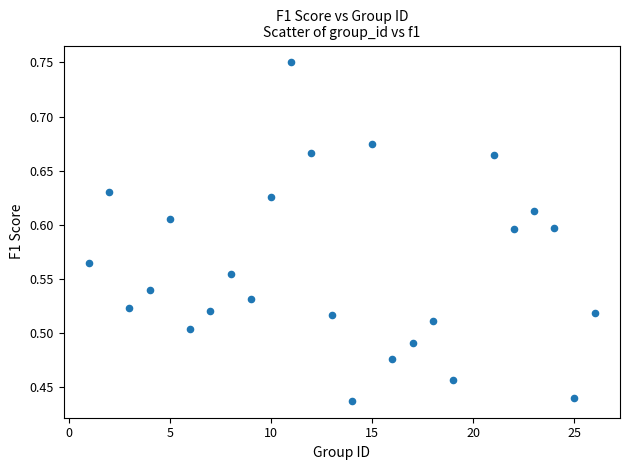

What is the range of Y values (max minus min)?

0.3